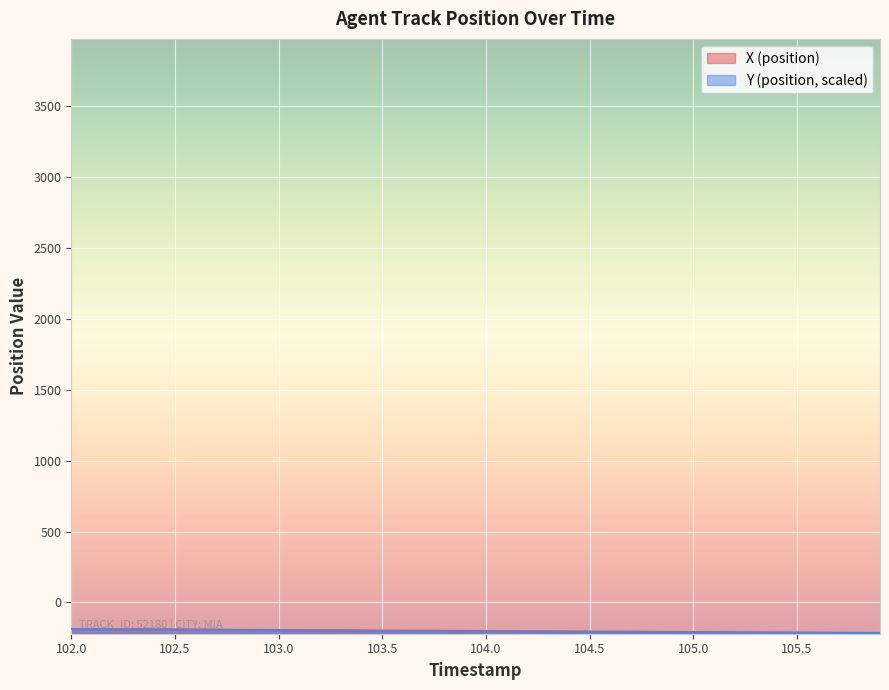

What is the greatest value displayed?

-187.3